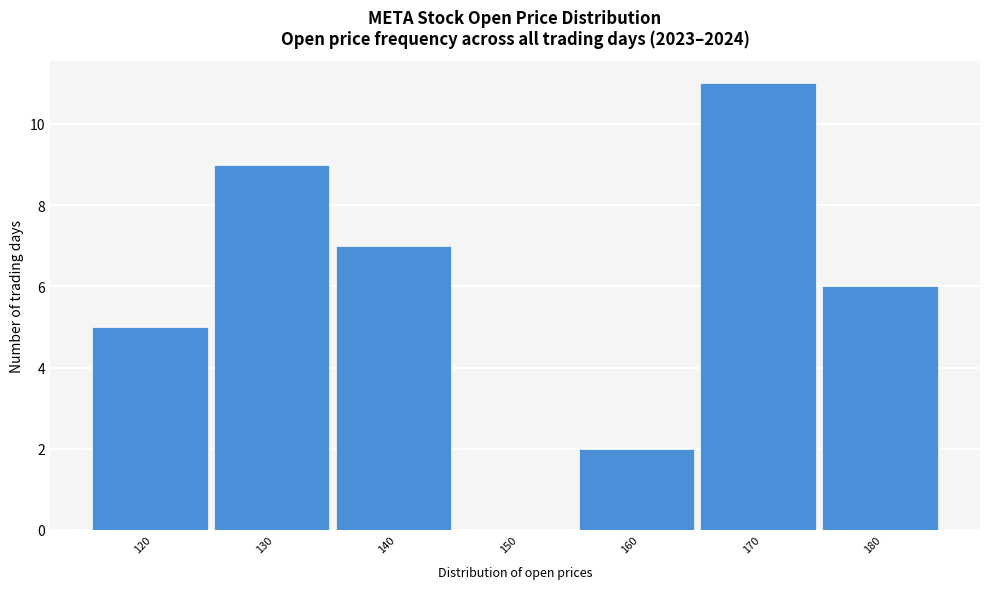

Reading right to left, transcribe all the data shown in this chart.

180=6	170=11	160=2	150=0	140=7	130=9	120=5